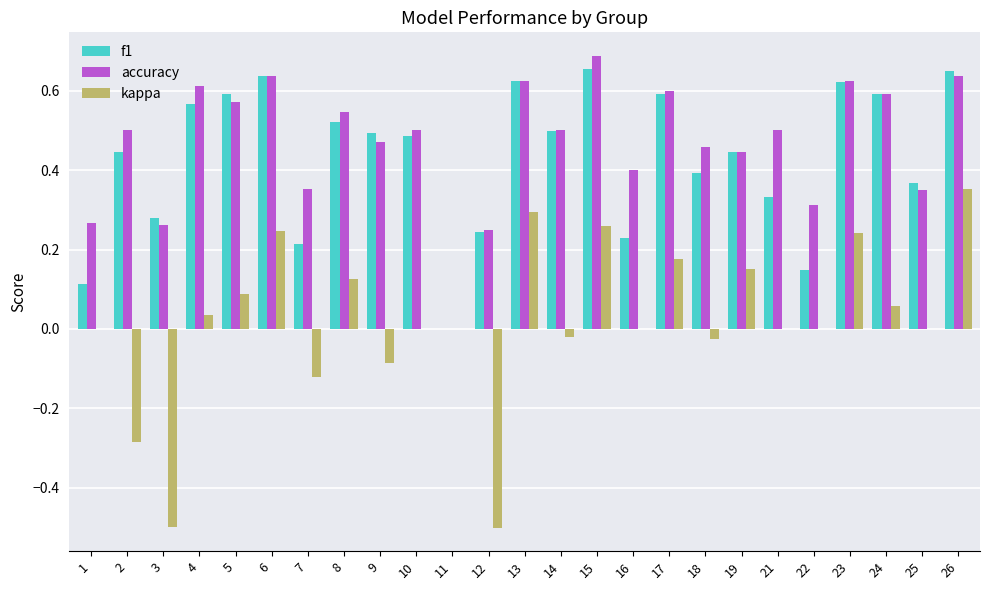

How many series are shown in this chart?

3